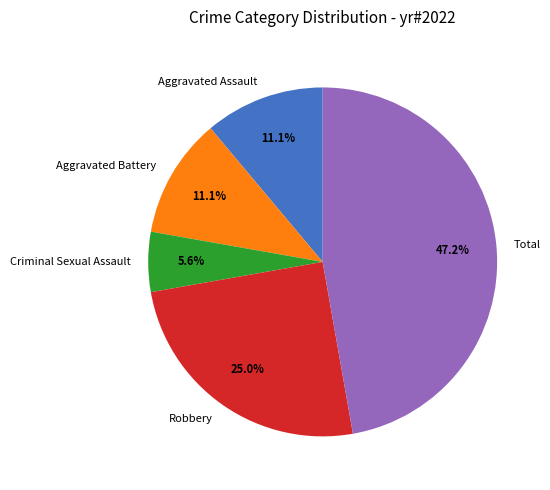

How many slices are in this pie chart?

5